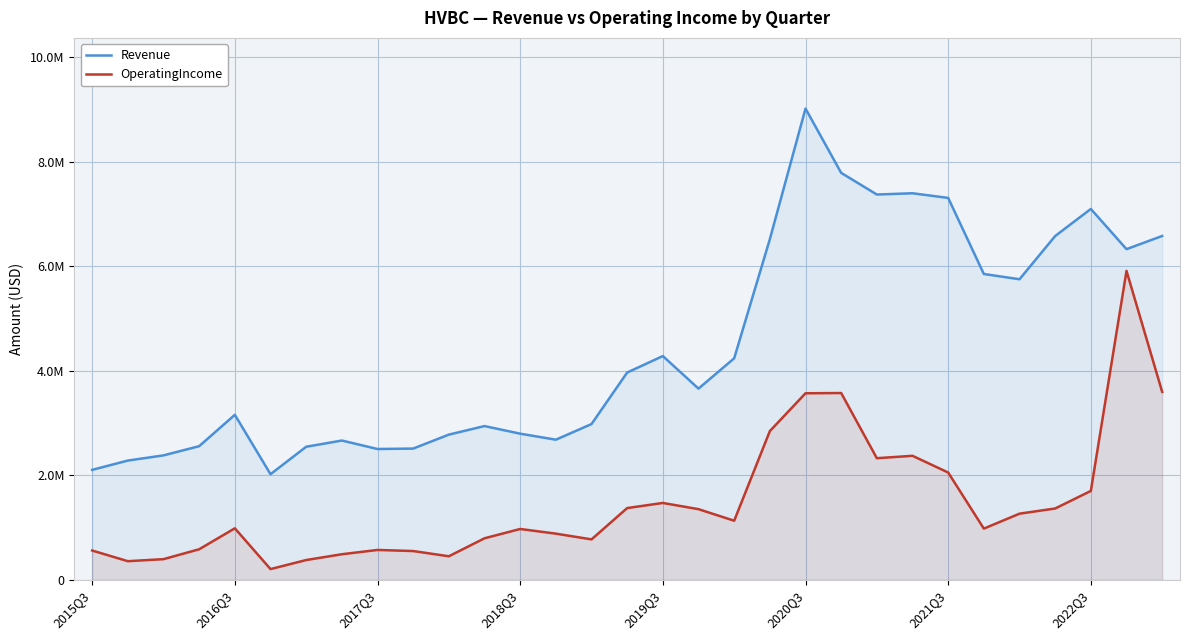

Is the value of OperatingIncome at 9 greater than the value of Revenue at 11?

No